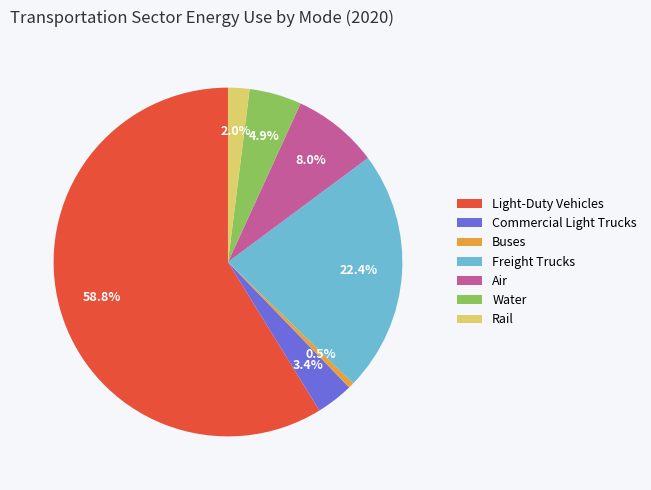

How many segments does this pie chart have?

7